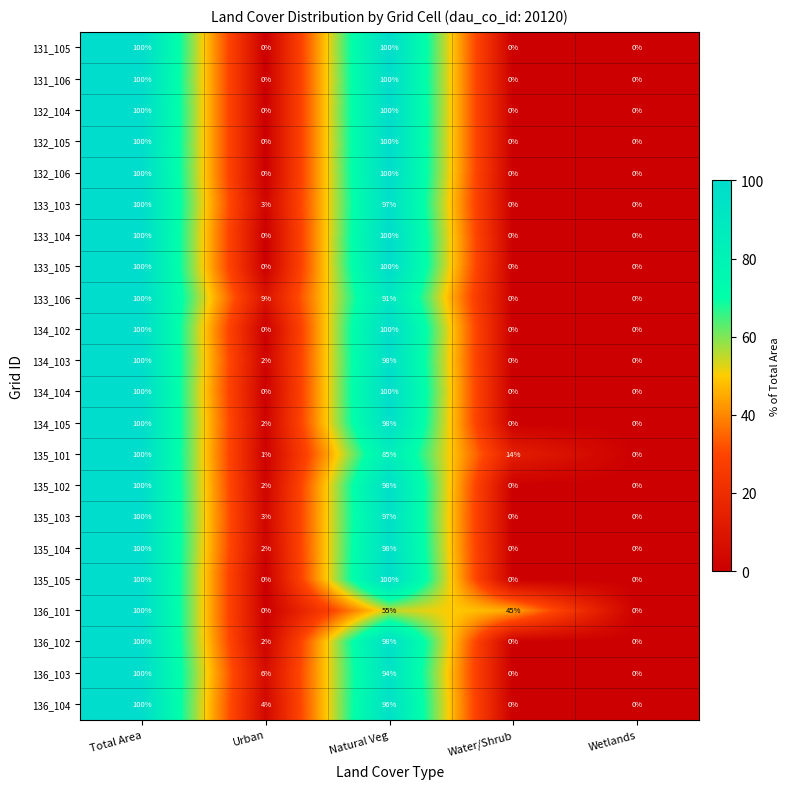

What is the spread (max minus min) of values at Urban?

9